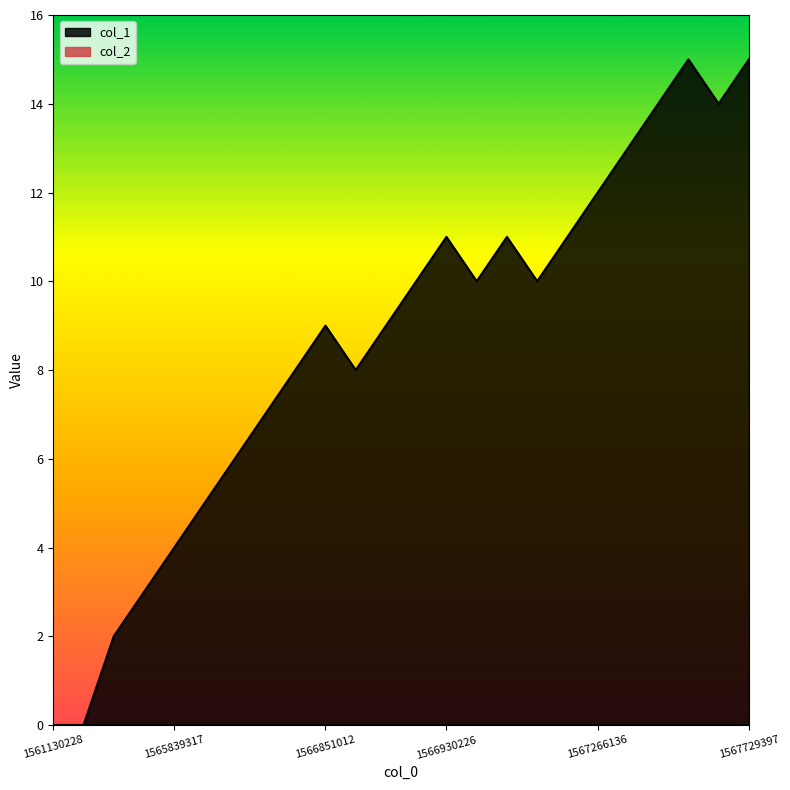

How many interior local peaks (higher than both neighbors) does the data have?

4